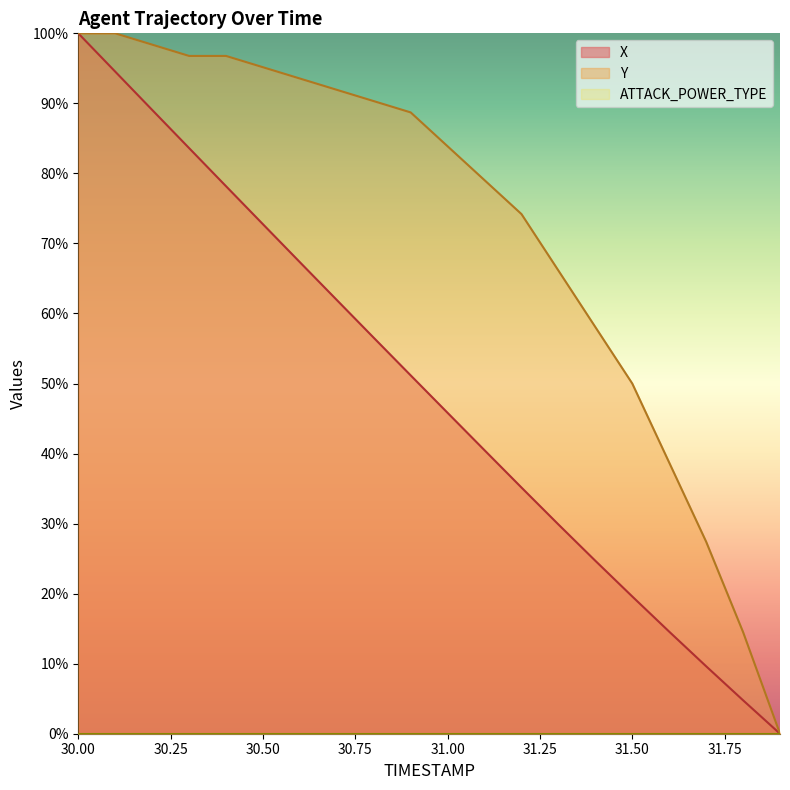

Reading left to right, extract all data points from this chart.

X: 30.0=100.0	30.1=94.5	30.2=89.1	30.3=83.6	30.4=78.2	30.5=72.7	30.6=67.3	30.7=61.9	30.8=56.5	30.9=51.2	31.0=45.8	31.1=40.5	31.2=35.2	31.3=29.9	31.4=24.7	31.5=19.6	31.6=14.6	31.7=9.6	31.8=4.8	31.9=0.0
Y: 30.0=100.0	30.1=100.0	30.2=98.4	30.3=96.8	30.4=96.8	30.5=95.2	30.6=93.5	30.7=91.9	30.8=90.3	30.9=88.7	31.0=83.9	31.1=79.0	31.2=74.2	31.3=66.1	31.4=58.1	31.5=50.0	31.6=38.7	31.7=27.4	31.8=14.5	31.9=0.0